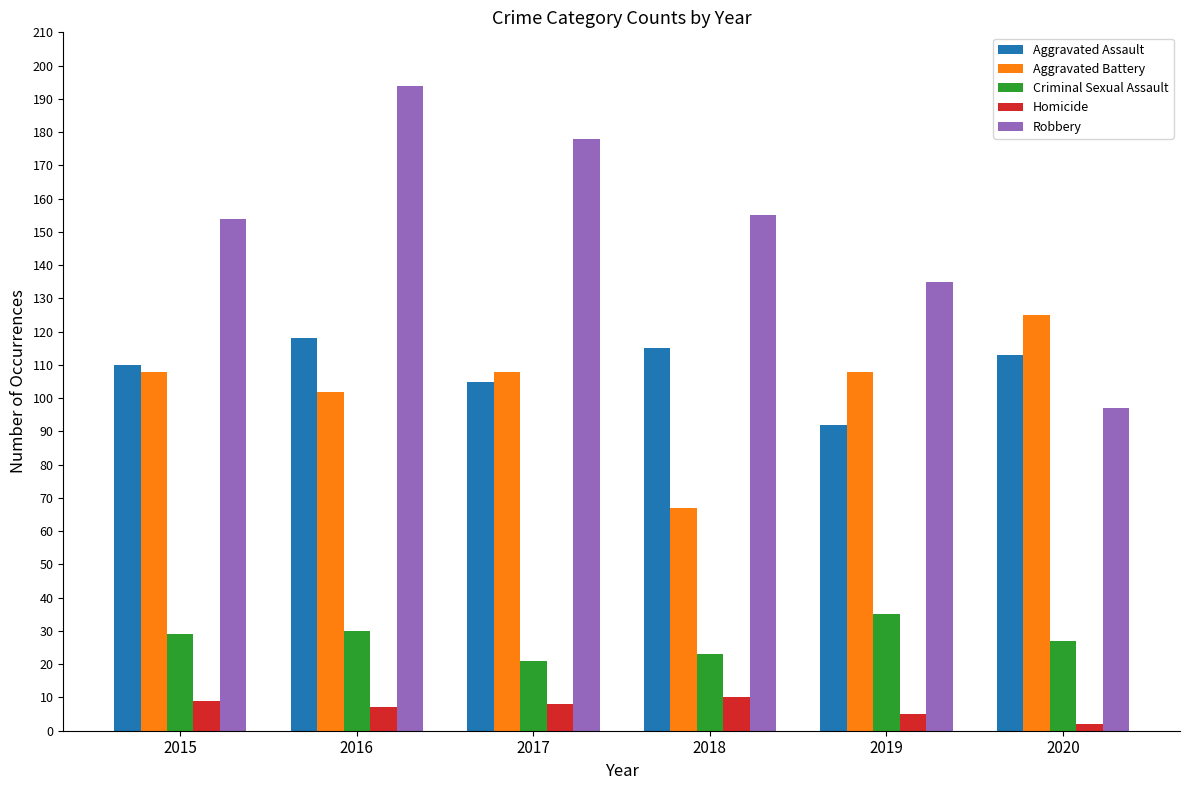

Reading left to right, what are all the values shown in this chart?

Aggravated Assault: 110	118	105	115	92	113
Aggravated Battery: 108	102	108	67	108	125
Criminal Sexual Assault: 29	30	21	23	35	27
Homicide: 9	7	8	10	5	2
Robbery: 154	194	178	155	135	97